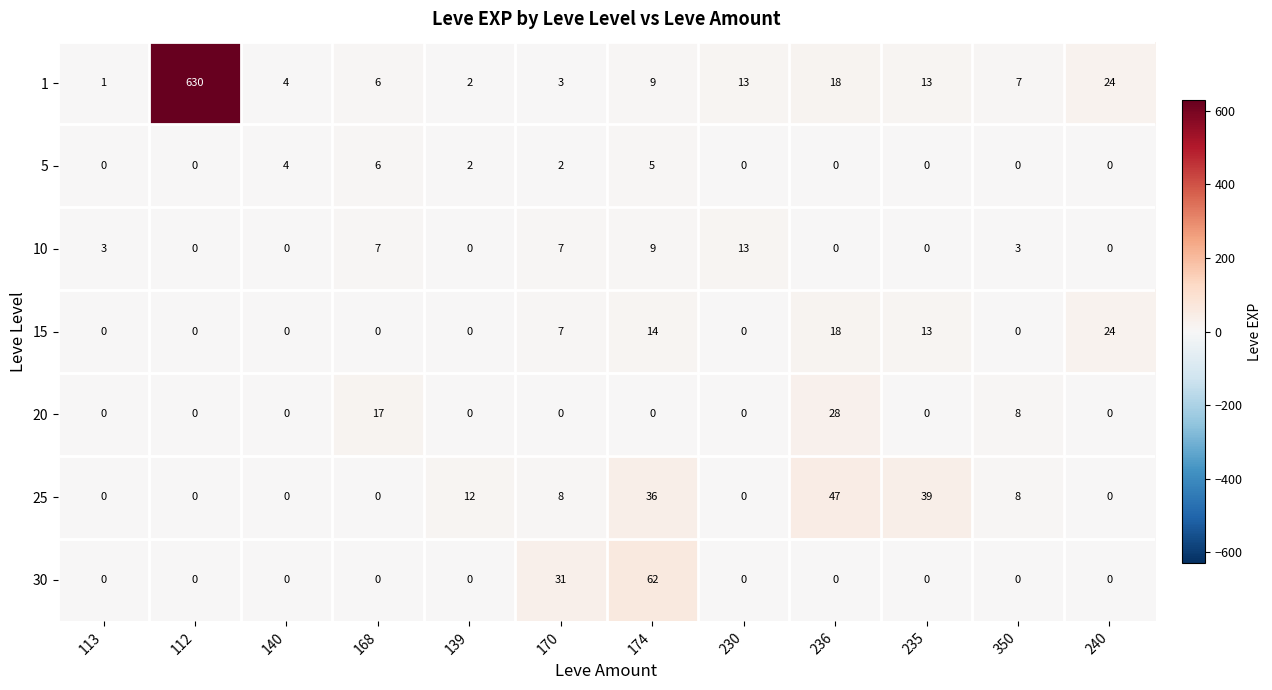

What is the difference between the maximum and minimum values in the 30 series?

62